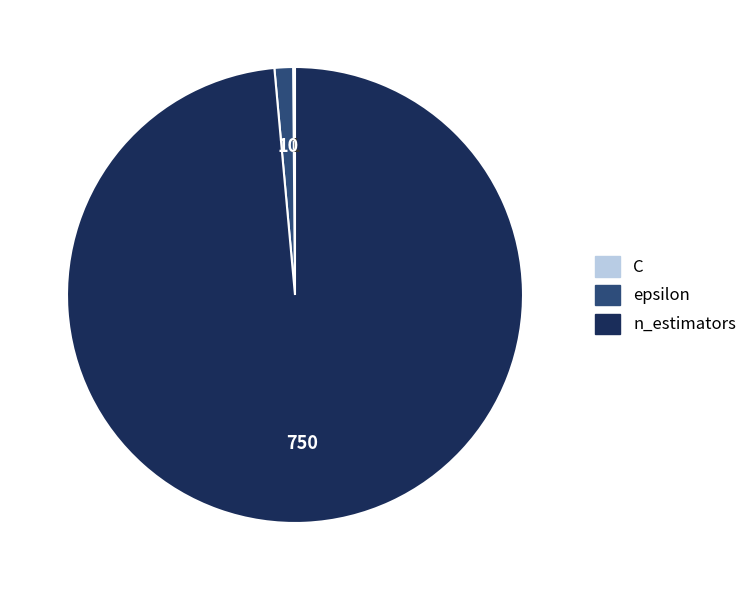

Between n_estimators and epsilon, which is larger?

n_estimators